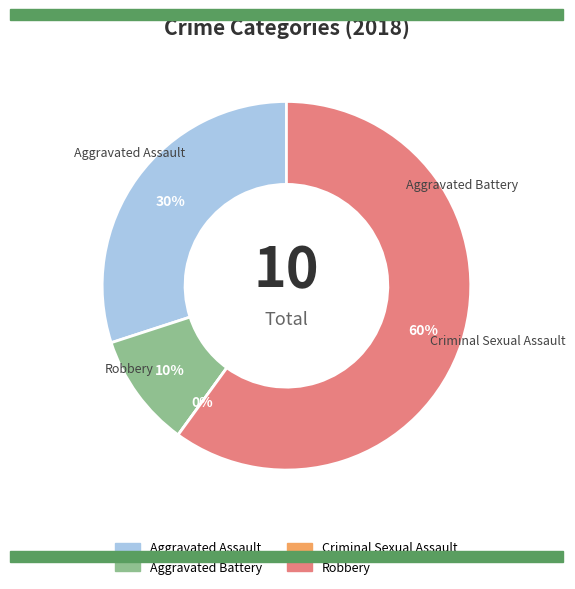

What is the change in value from Aggravated Assault to Aggravated Battery?

-2